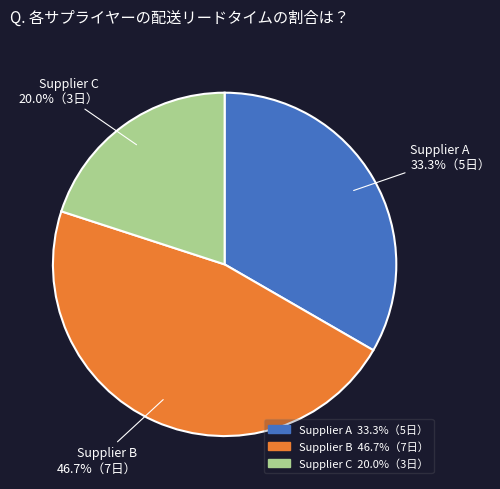

Rank the categories by value from highest to lowest.

Supplier B, Supplier A, Supplier C